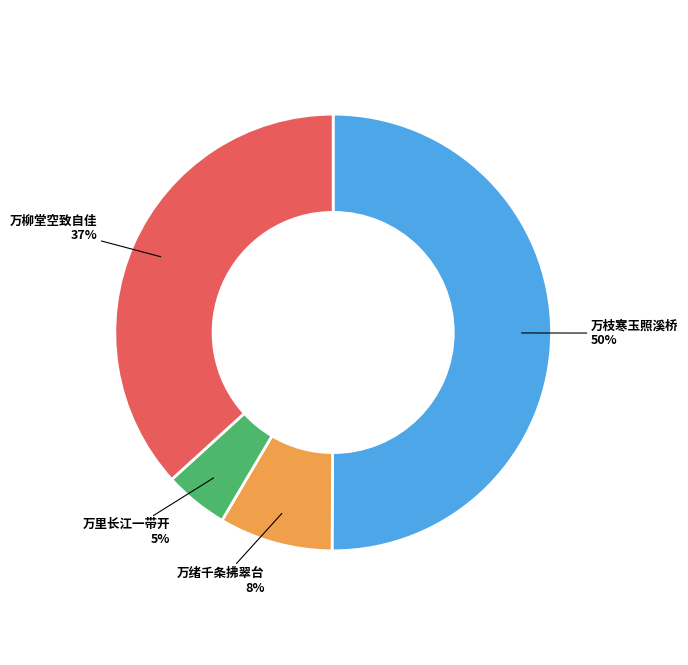

To the nearest percent, what is the average slice percentage?

25%